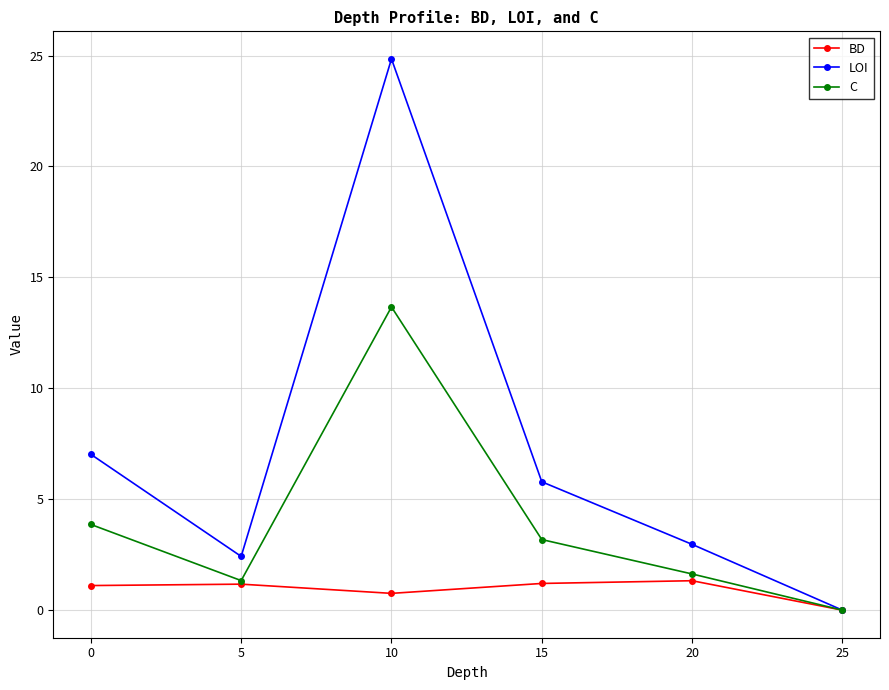

True or false: C has more than 1 points higher than both neighbors.

False